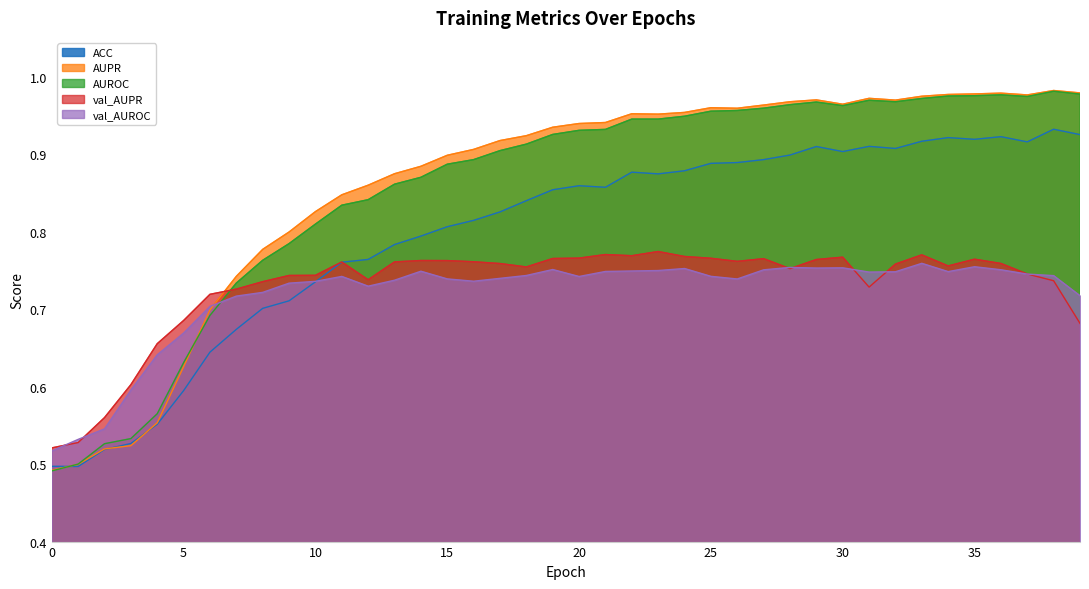

Is it true that val_AUROC equals 0.5 at 2?

True